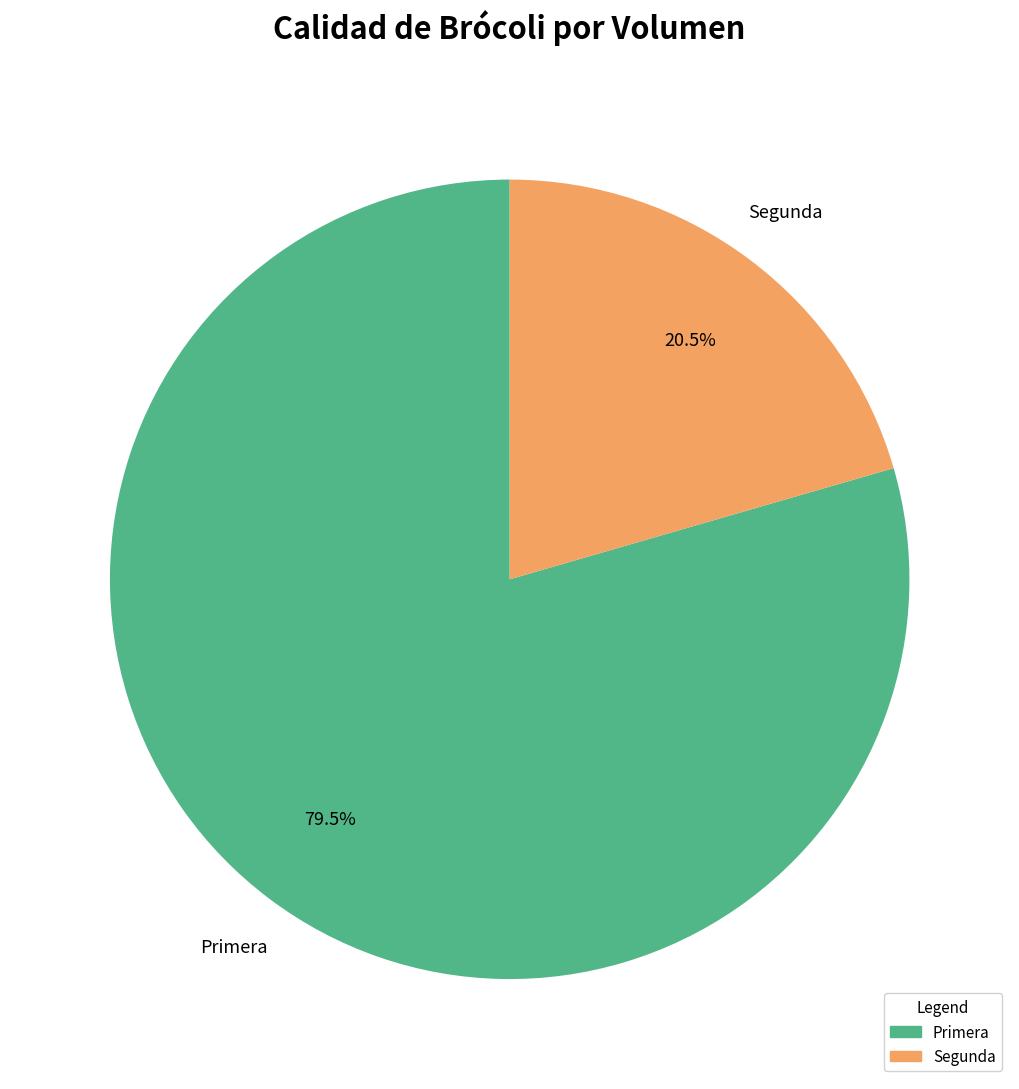

What percentage do Primera and Segunda together represent?

100.0%